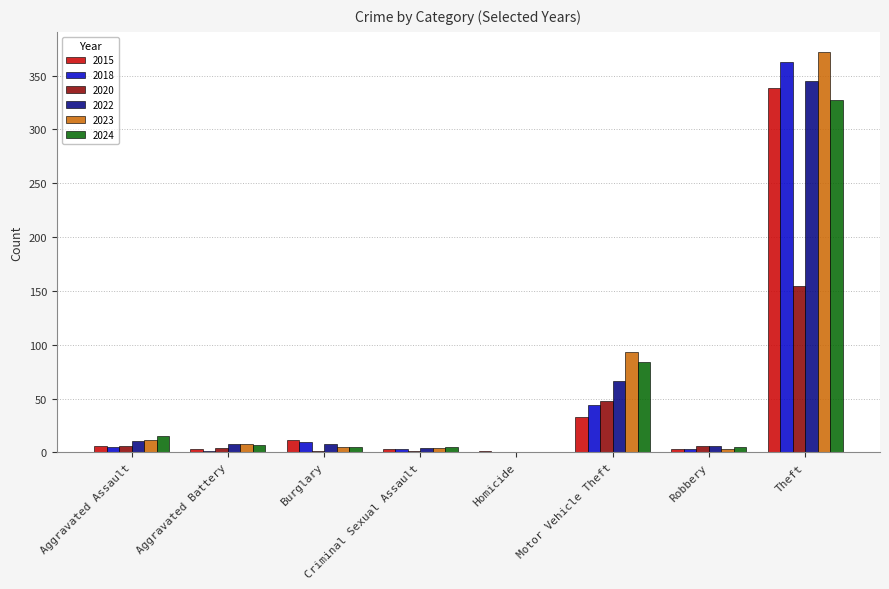

What are all the series names shown in the legend?

2015, 2018, 2020, 2022, 2023, 2024